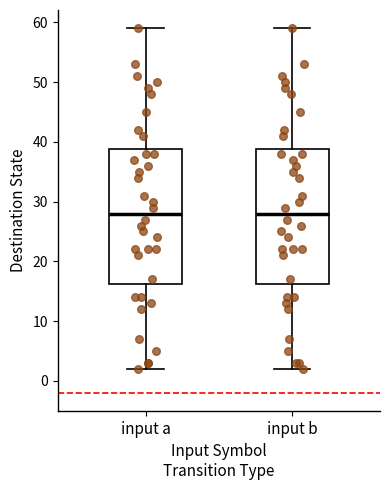

Where is the lower edge of the box for input b on the y-axis? The values are not printed on the chart, so give them approximately, as read against the axis.

16